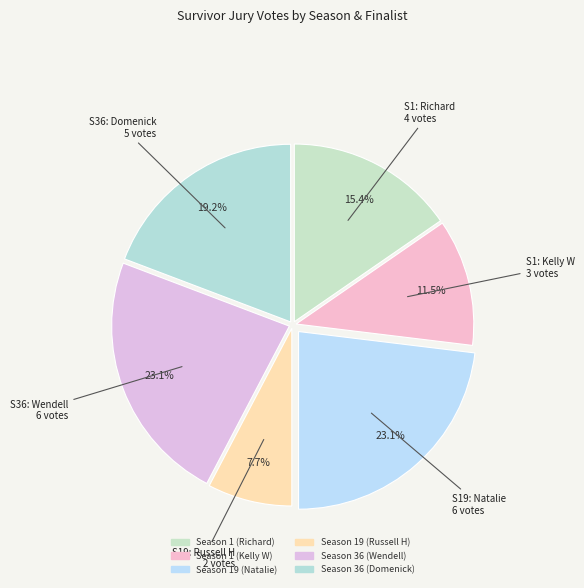

Count the number of slices in the pie.

6